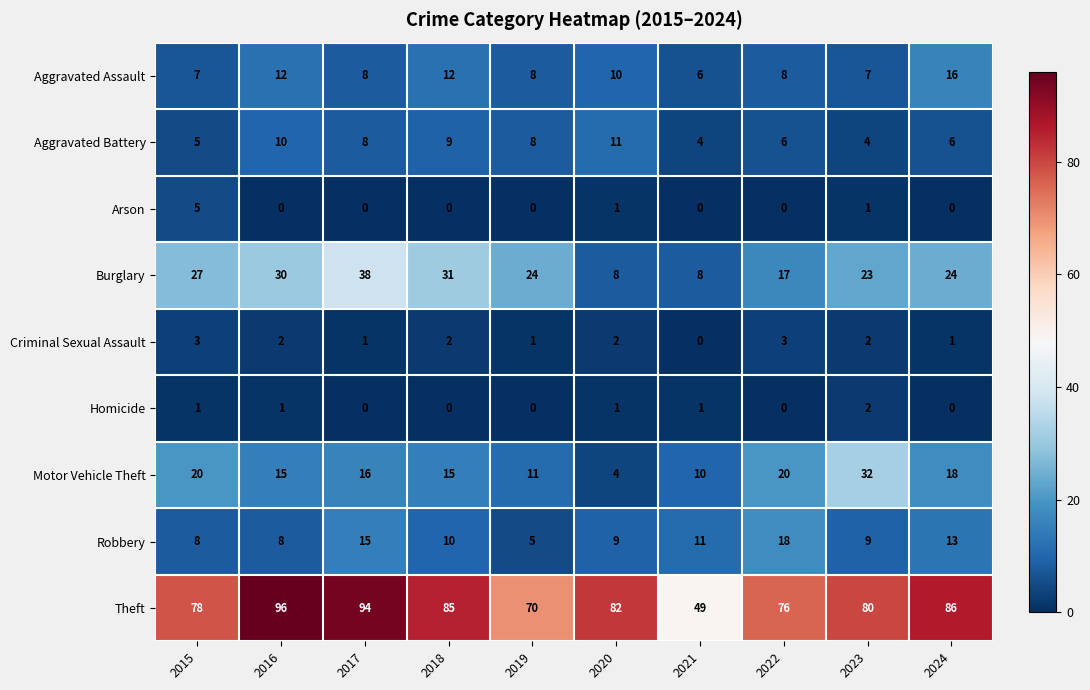

What is the difference between the highest and lowest values at 2018?

85